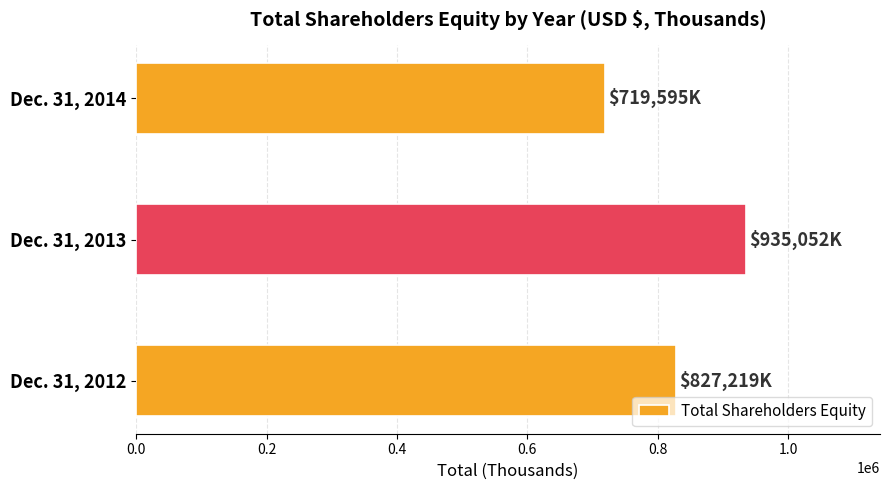

What is the greatest value displayed?

935052